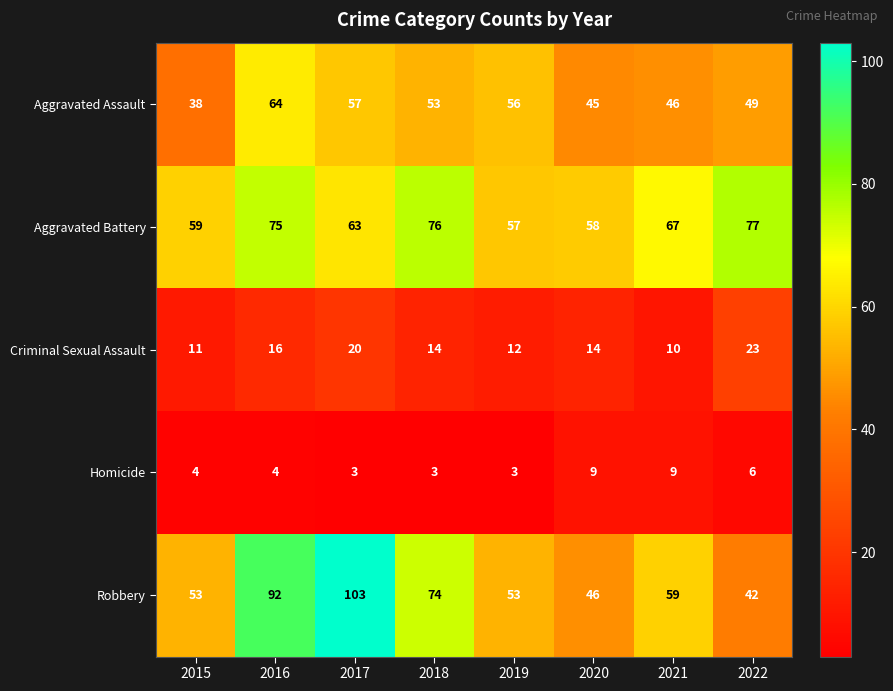

At which label is Criminal Sexual Assault closest to 16?

2016